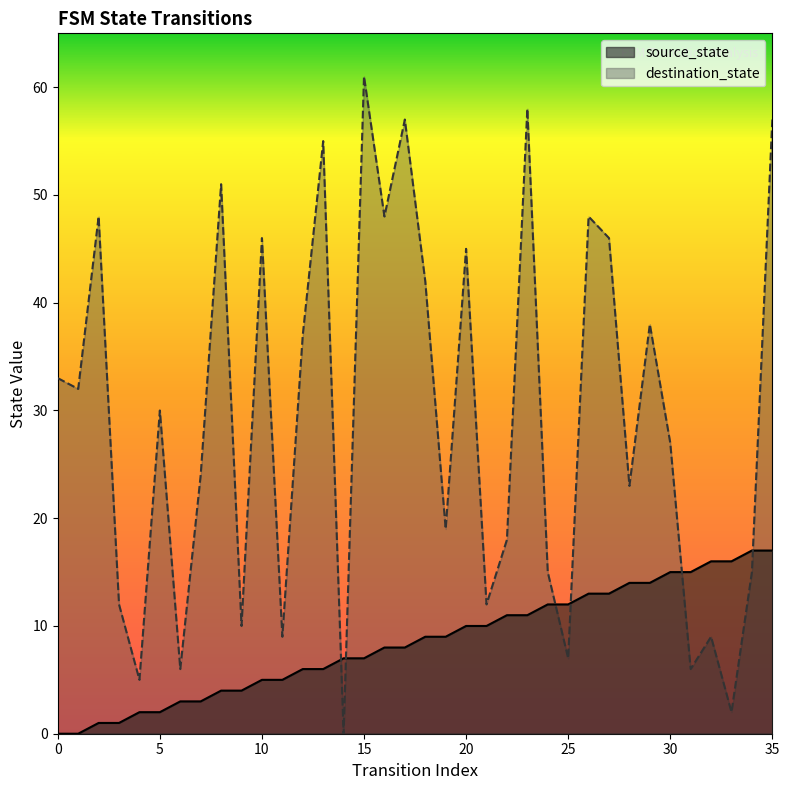

How many lines are shown in the chart?

2